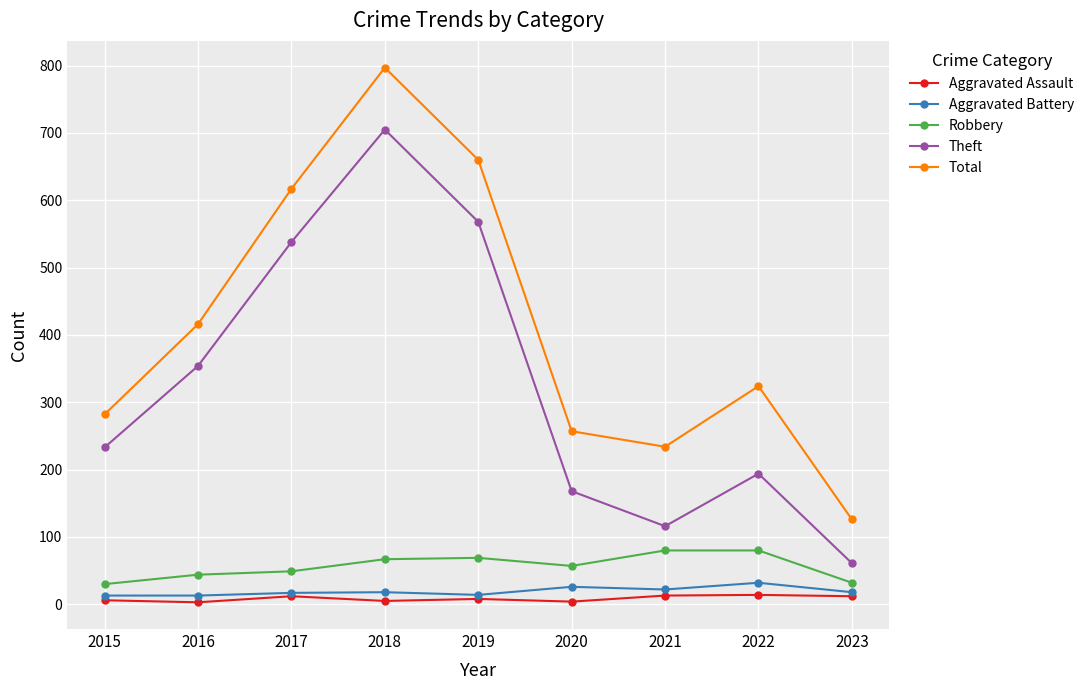

List the labels in order of Theft value, smallest first.

2023, 2021, 2020, 2022, 2015, 2016, 2017, 2019, 2018